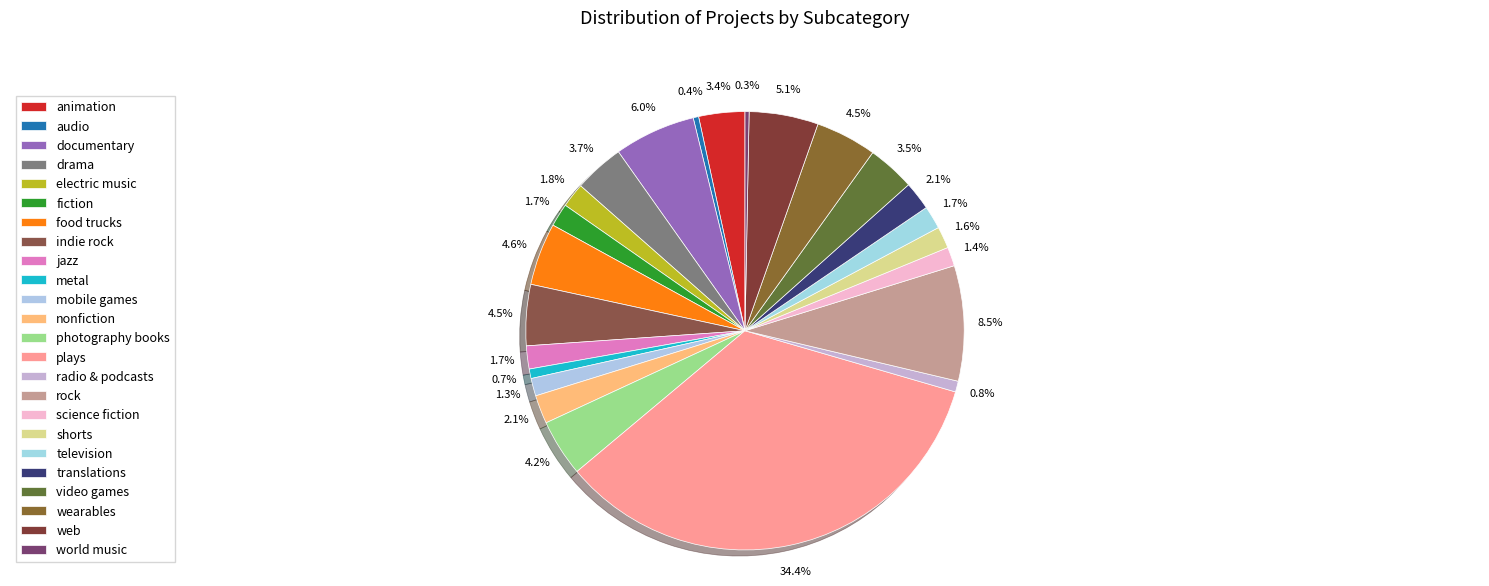

How many segments does this pie chart have?

24